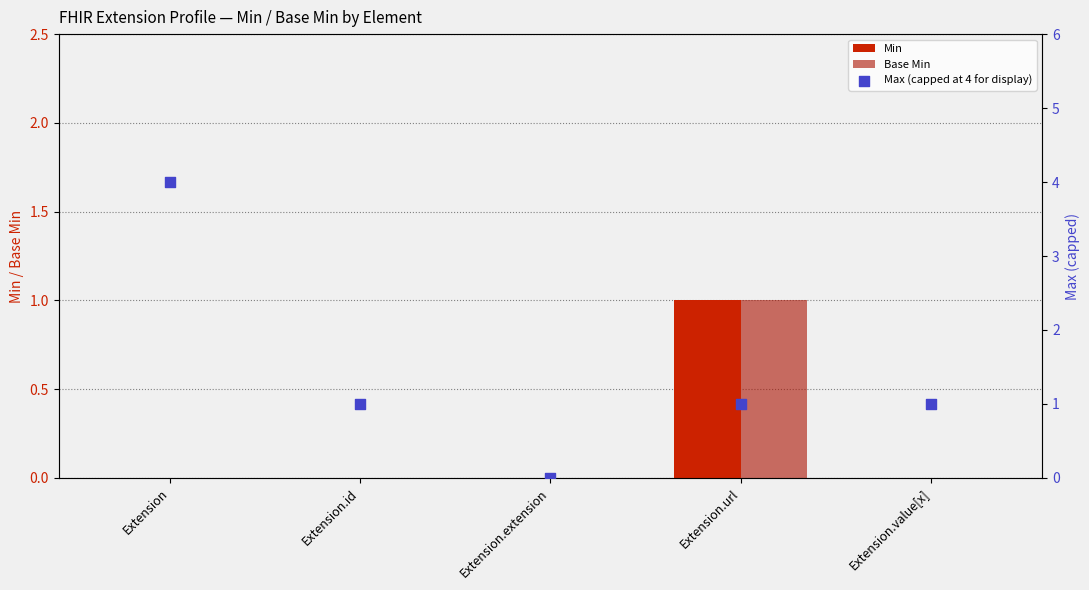

Which series reaches the maximum Y coordinate?

Max (capped at 4 for display)